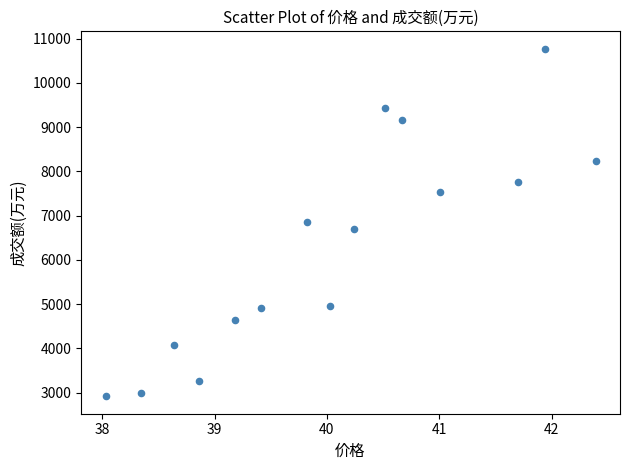

What is the range of Y values (max minus min)?

7853